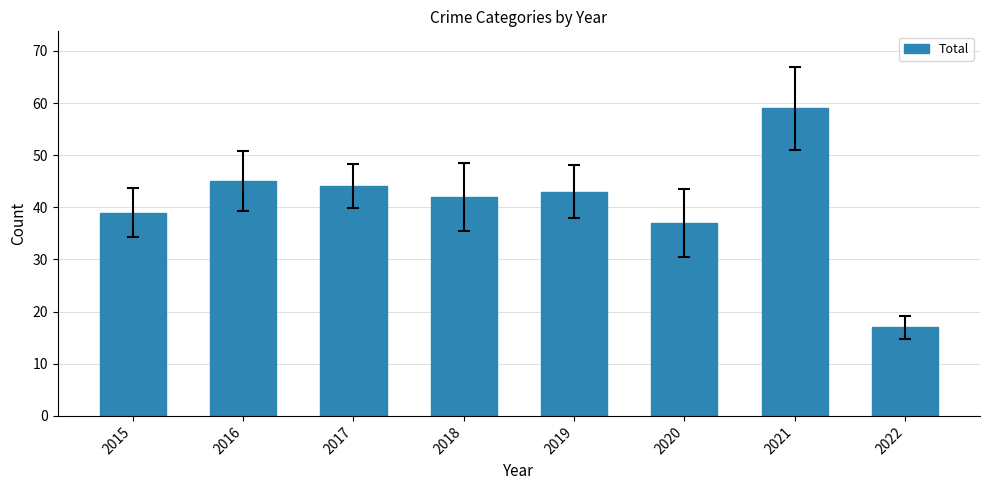

Where does the data first go above 43?

2016